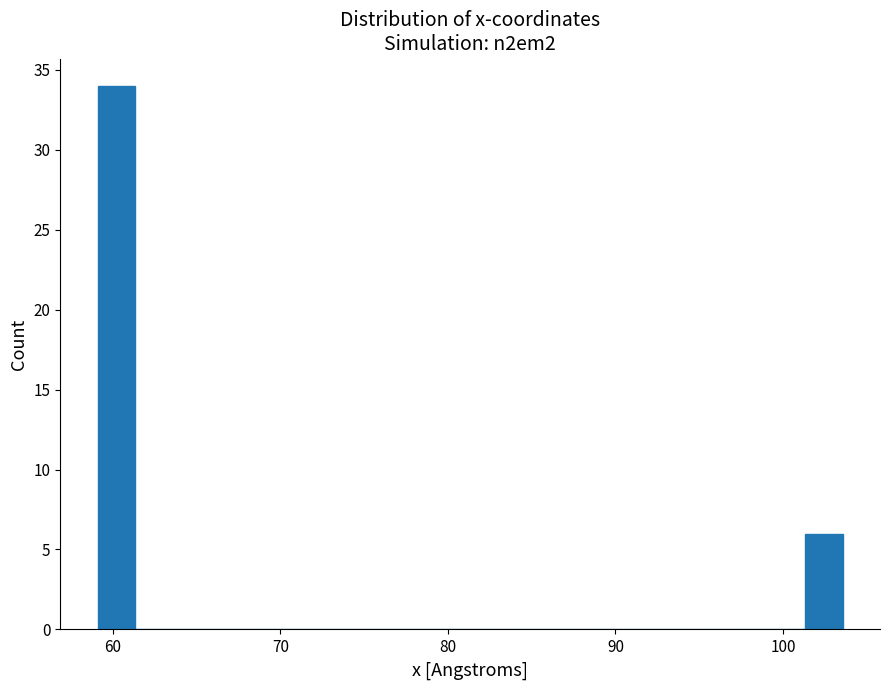

Read against the x-axis, roughly where is the centre of the tallest bar?

60